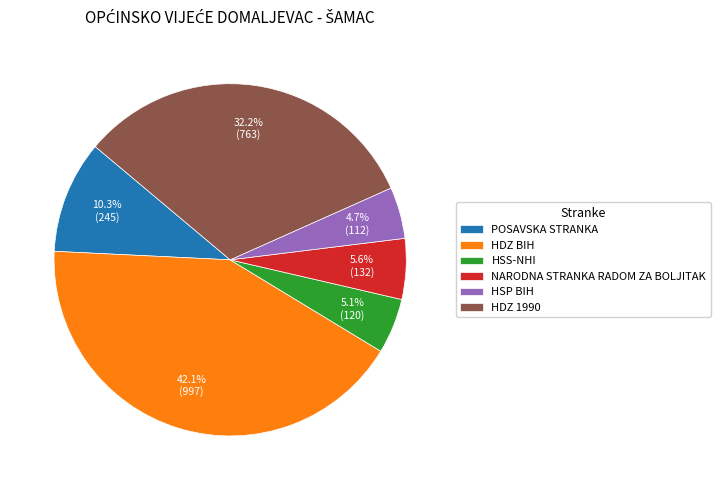

How many segments does this pie chart have?

6